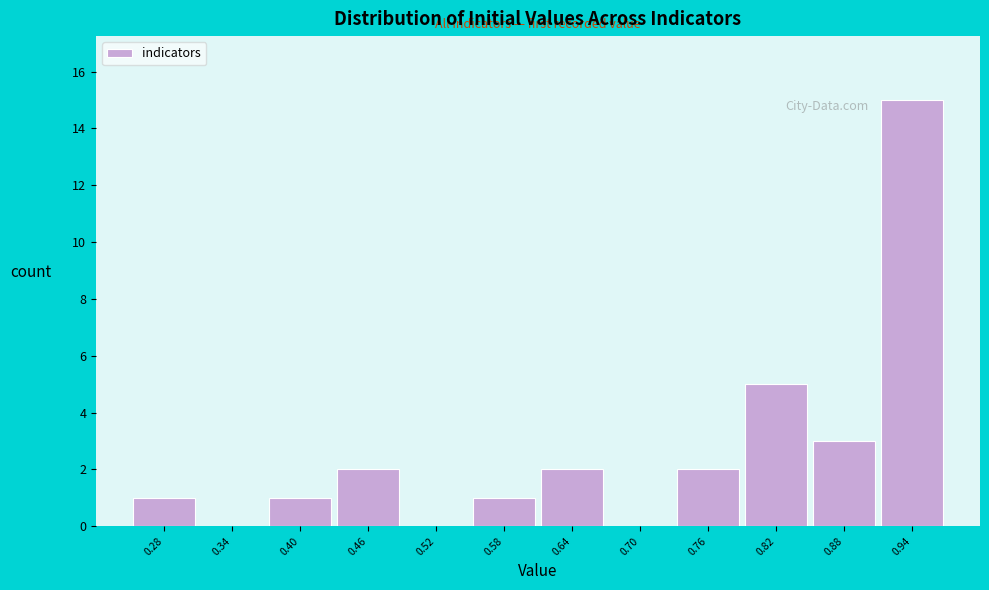

Reading right to left, extract all data points from this chart.

0.94=15	0.88=3	0.82=5	0.76=2	0.70=0	0.64=2	0.58=1	0.52=0	0.46=2	0.40=1	0.34=0	0.28=1